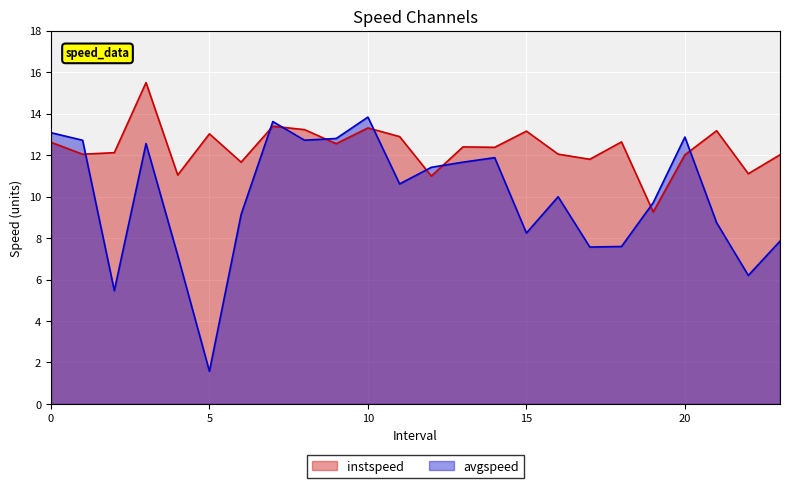

What is the value of the instspeed point at the 12th from the left?

12.9